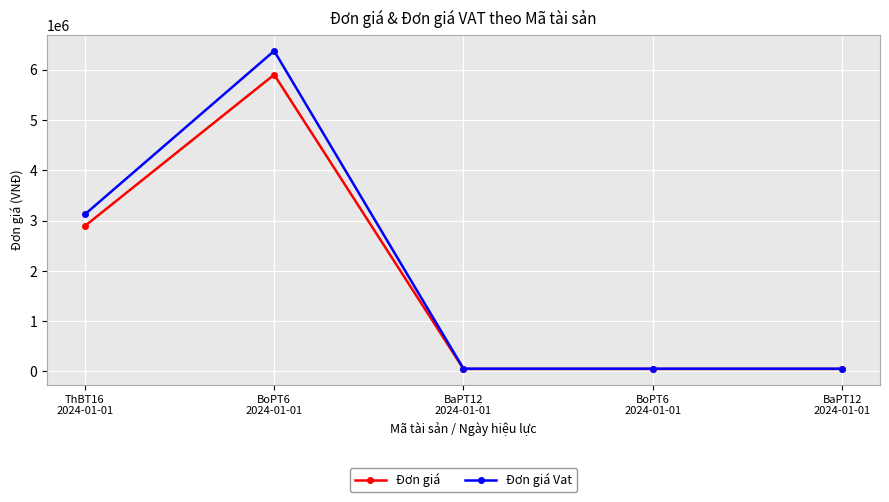

What are all the series names shown in the legend?

Đơn giá, Đơn giá Vat